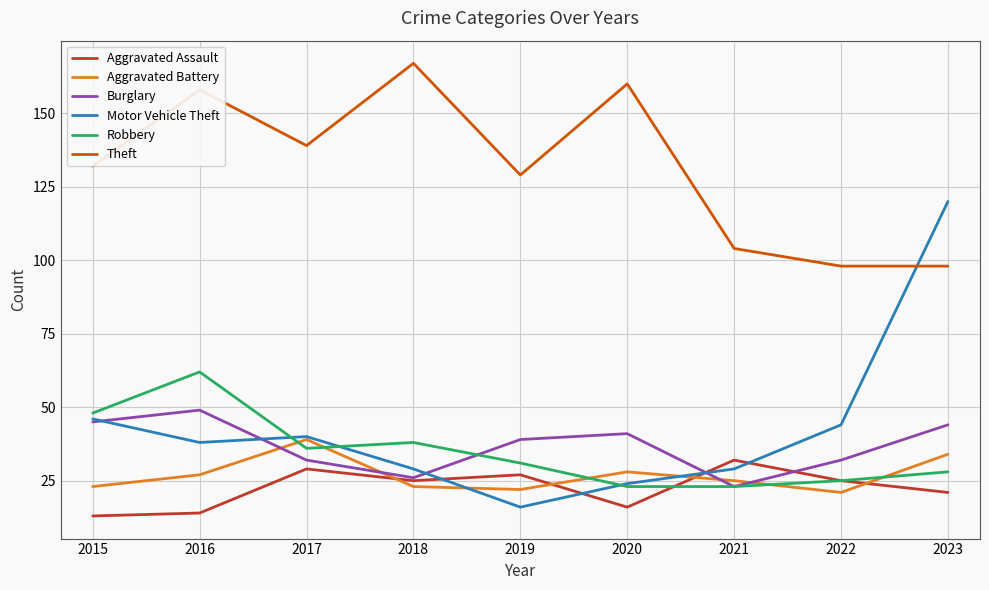

Which series has the largest range (max minus min)?

Motor Vehicle Theft